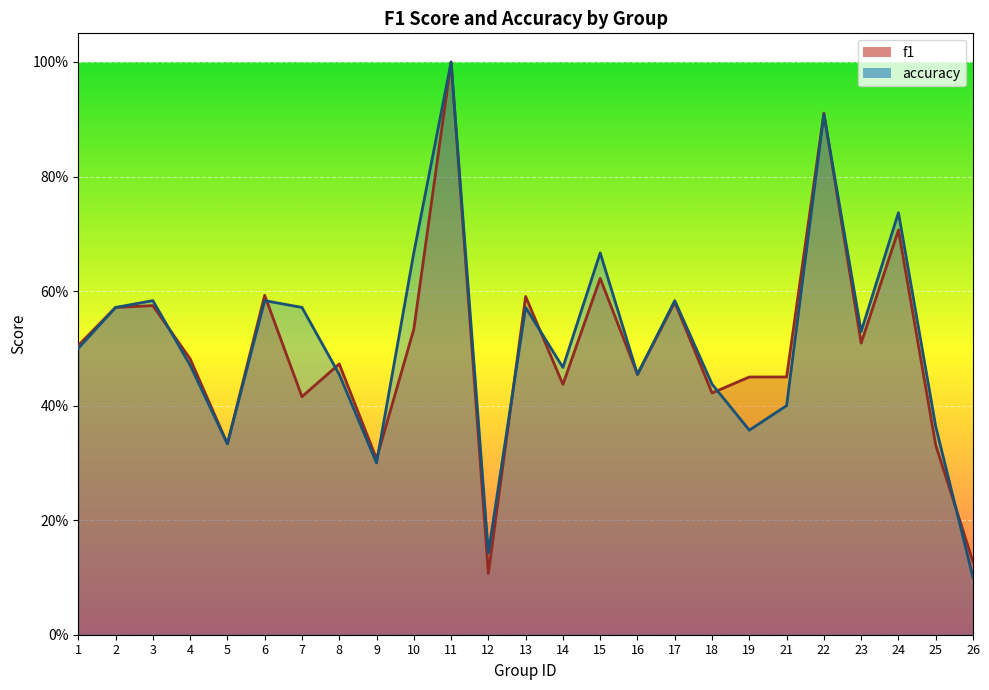

What value does the f1 series have at 21?

0.5